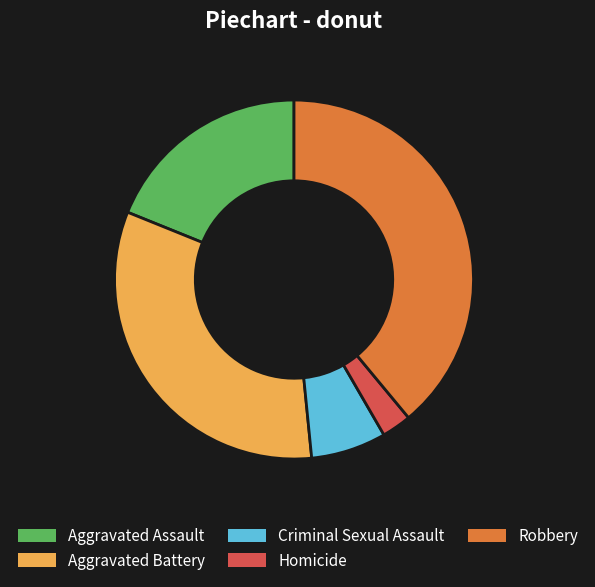

The Robbery slice represents 39% of the pie. True or false?

True